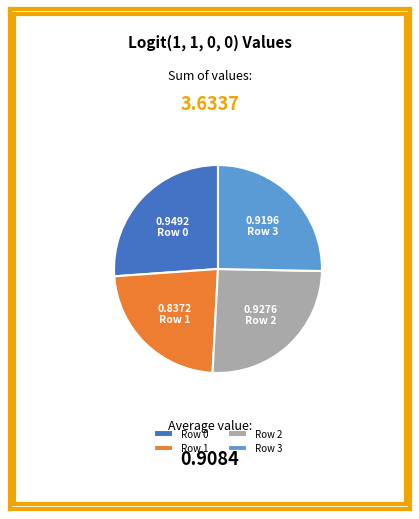

How many segments does this pie chart have?

4